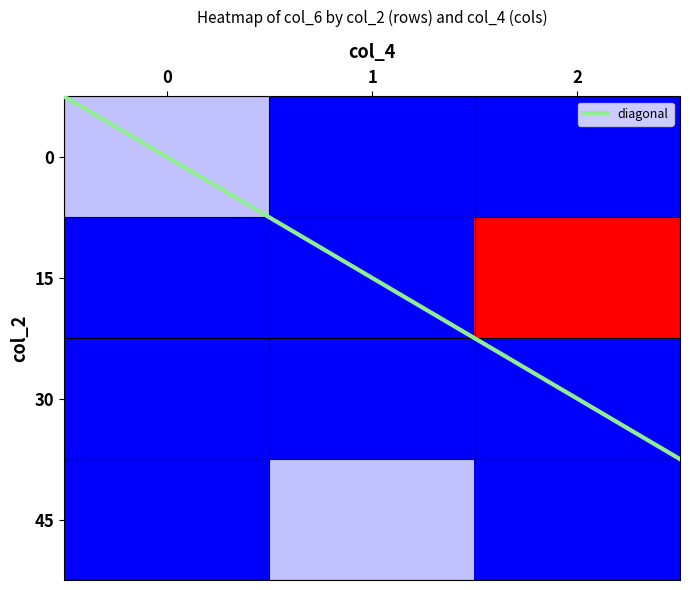

Reading left to right, what are all the values shown in this chart?

0: 0=1	15=4	30=1	45=0
2: 0=0	15=2	30=2	45=1
4: 0=1	15=0	30=1	45=0